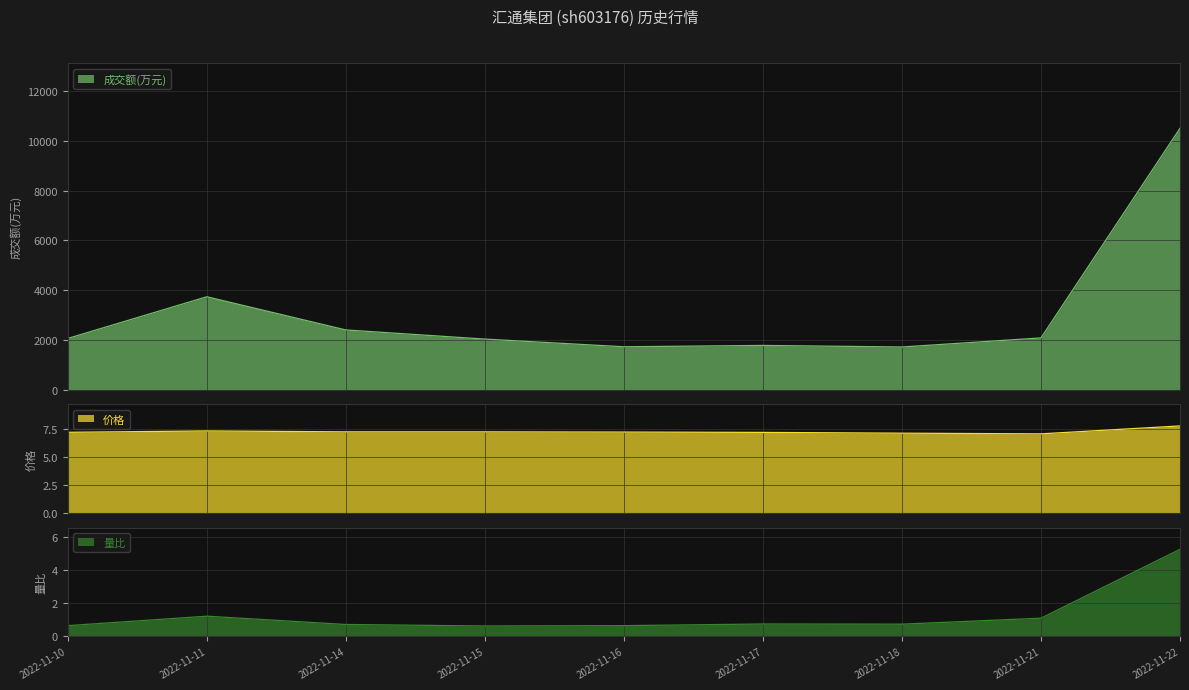

True or false: 成交额(万元) and 量比 cross at least once.

False